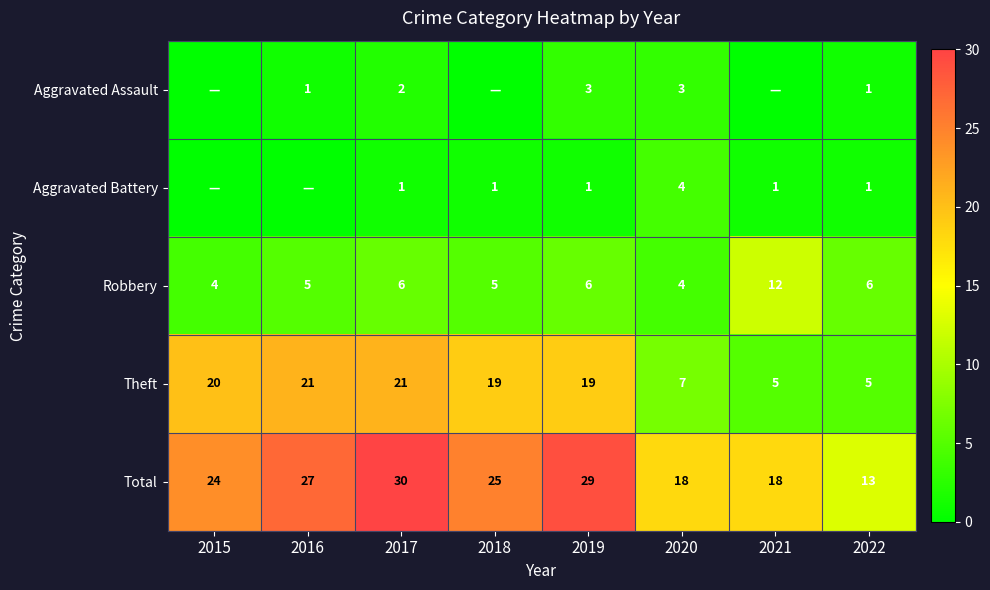

Which has a higher value, 2020 or 2022?

2020